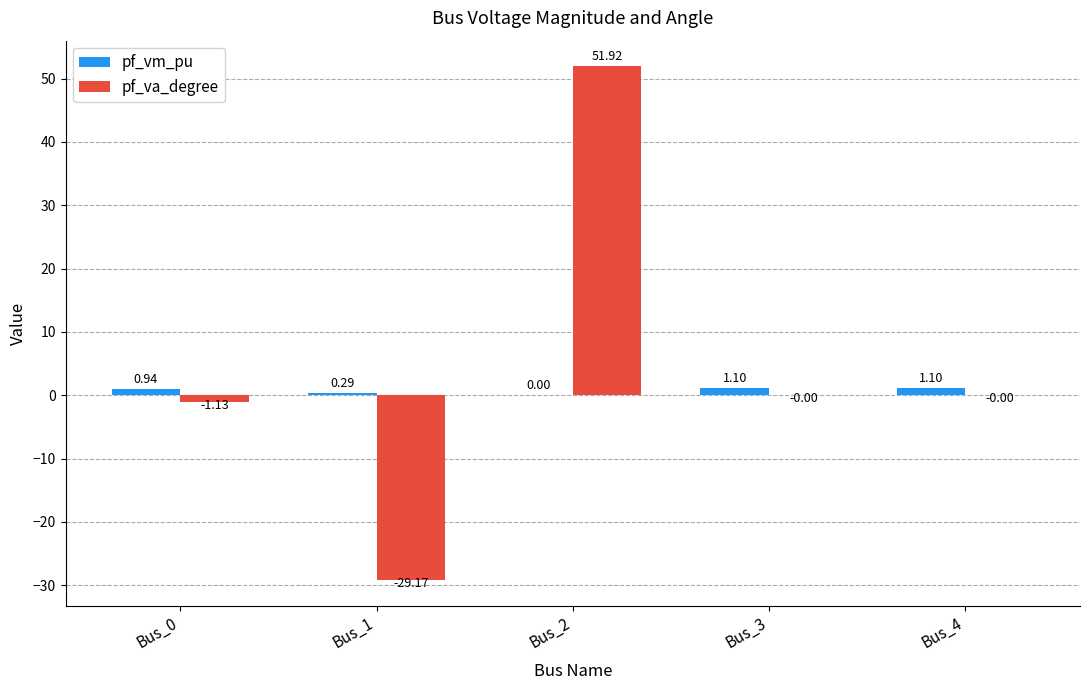

At which category is the sum across all series the highest?

Bus_2